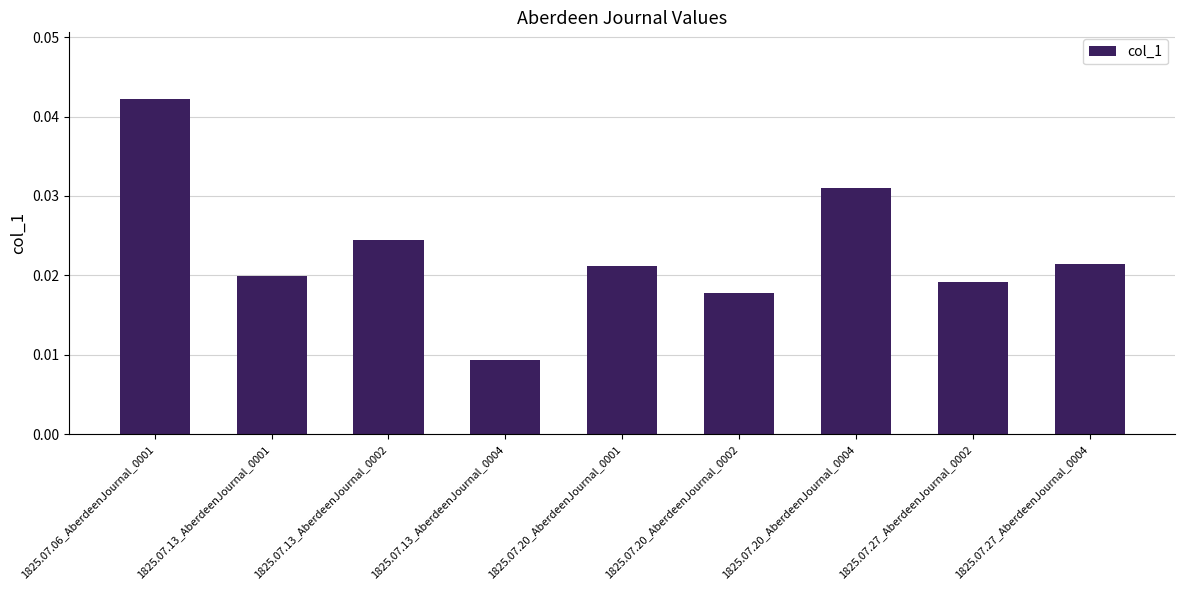

Where is the data nearest to the value 0?

1825.07.13_AberdeenJournal_0004